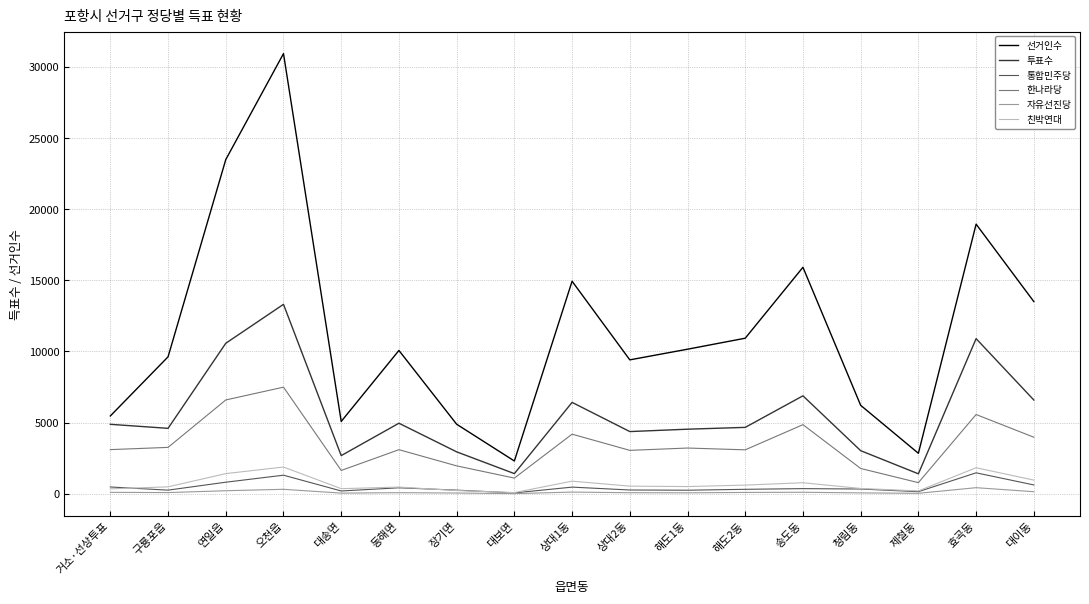

The 투표수 series shows 1710 at 송도동. True or false?

False